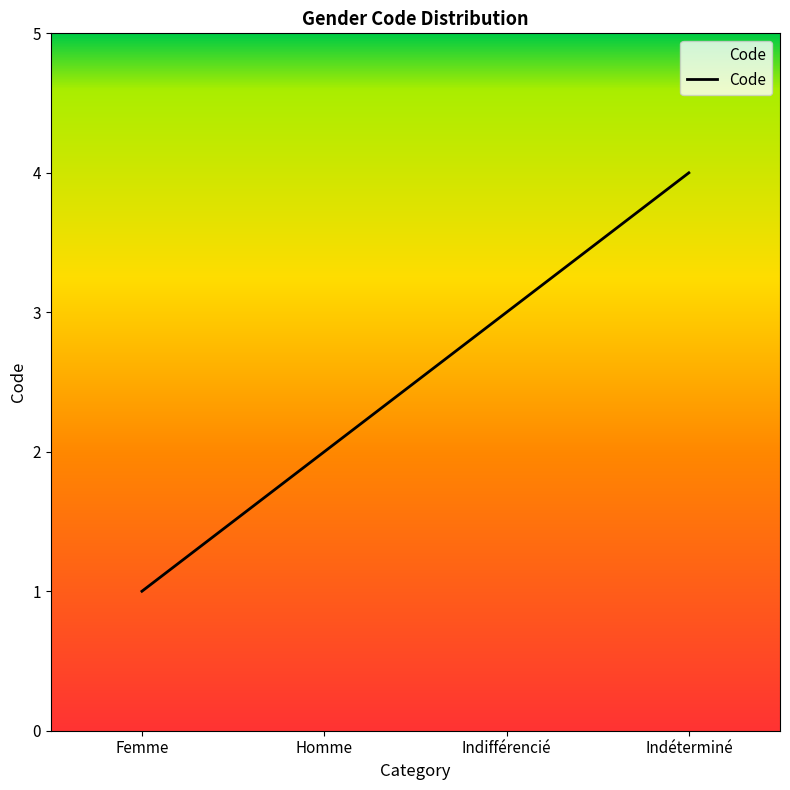

What value does the data have at Homme?

2